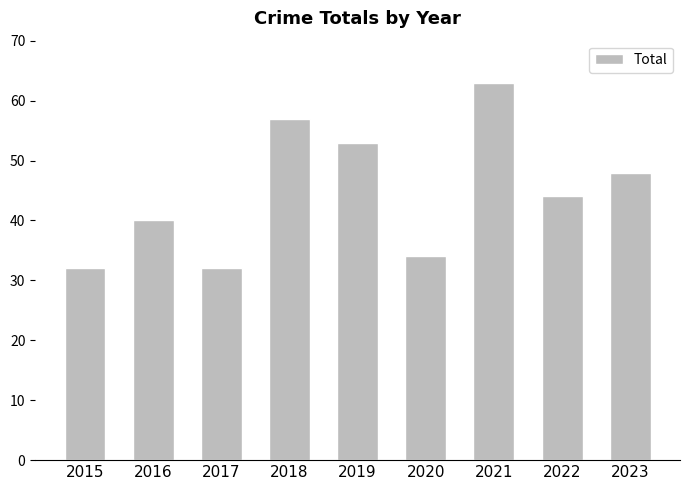

What is the value of the 1st bar from the left?

32